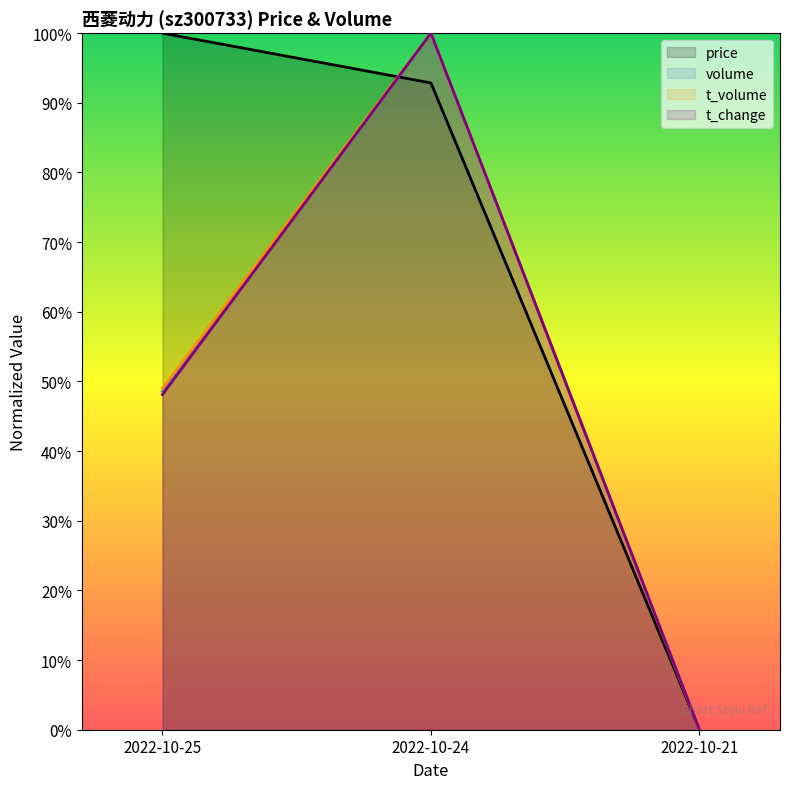

Reading left to right, extract all data points from this chart.

price: 1.0	0.9	0.0
volume: 0.5	1.0	0.0
t_volume: 0.5	1.0	0.0
t_change: 0.5	1.0	0.0